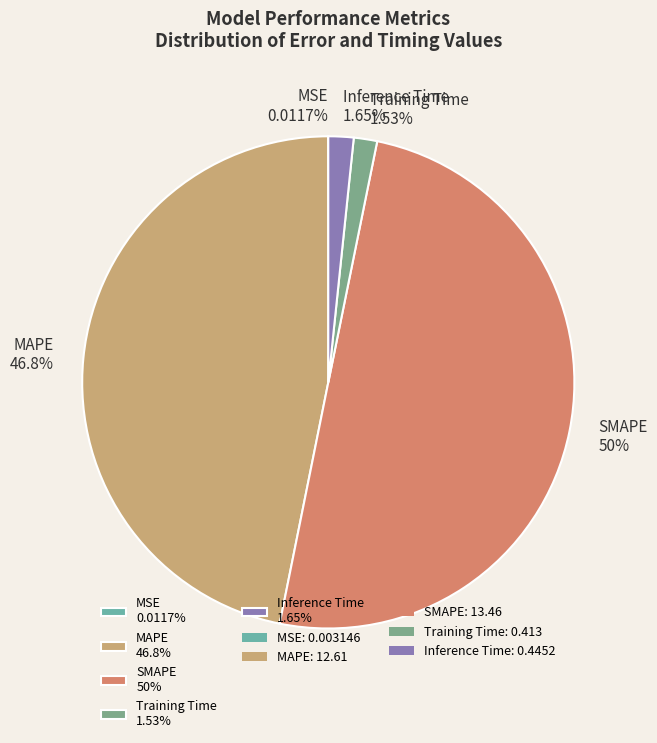

Does Inference Time 1.65% account for over 50% of the chart?

No